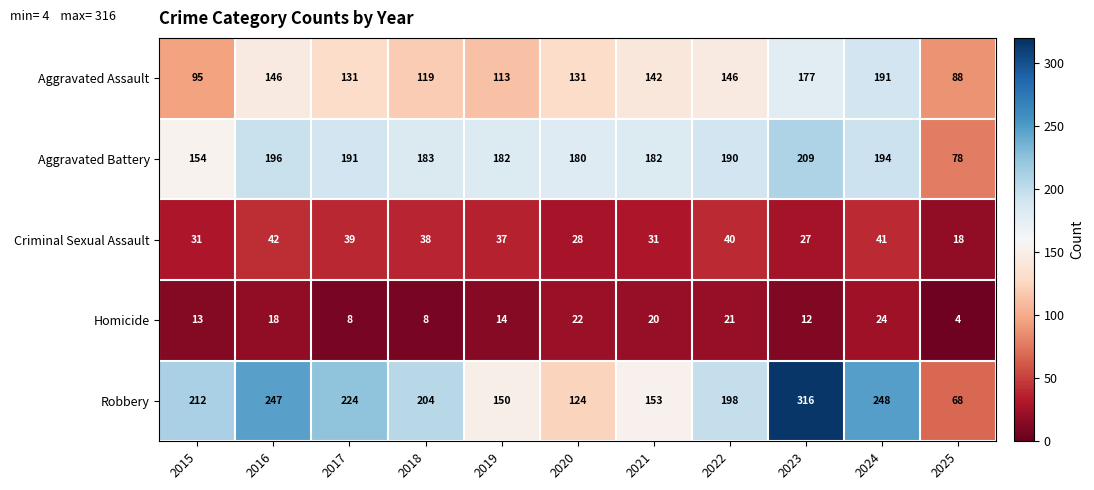

True or false: Criminal Sexual Assault has a value of 61 at 2017.

False